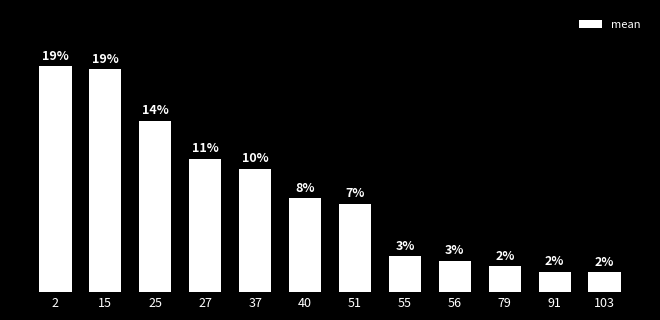

Reading left to right, extract all data points from this chart.

2=3.1	15=3.1	25=2.4	27=1.8	37=1.7	40=1.3	51=1.2	55=0.5	56=0.4	79=0.4	91=0.3	103=0.3